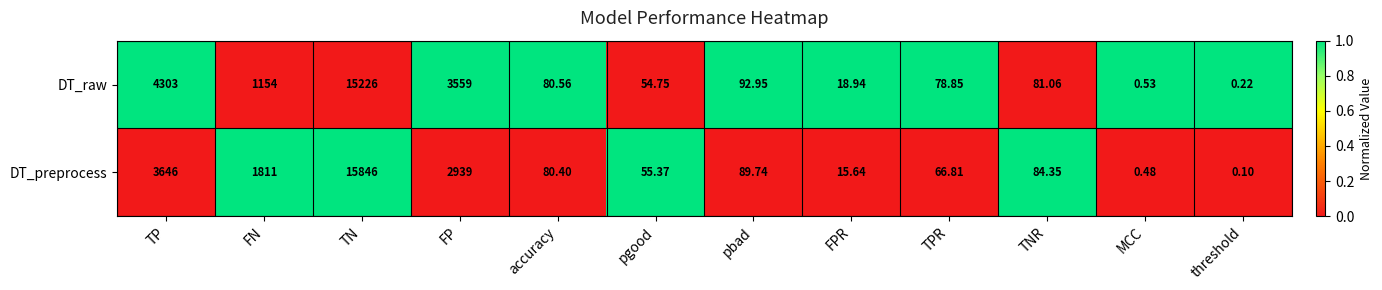

List the series in order of their overall mean, highest first.

DT_raw, DT_preprocess